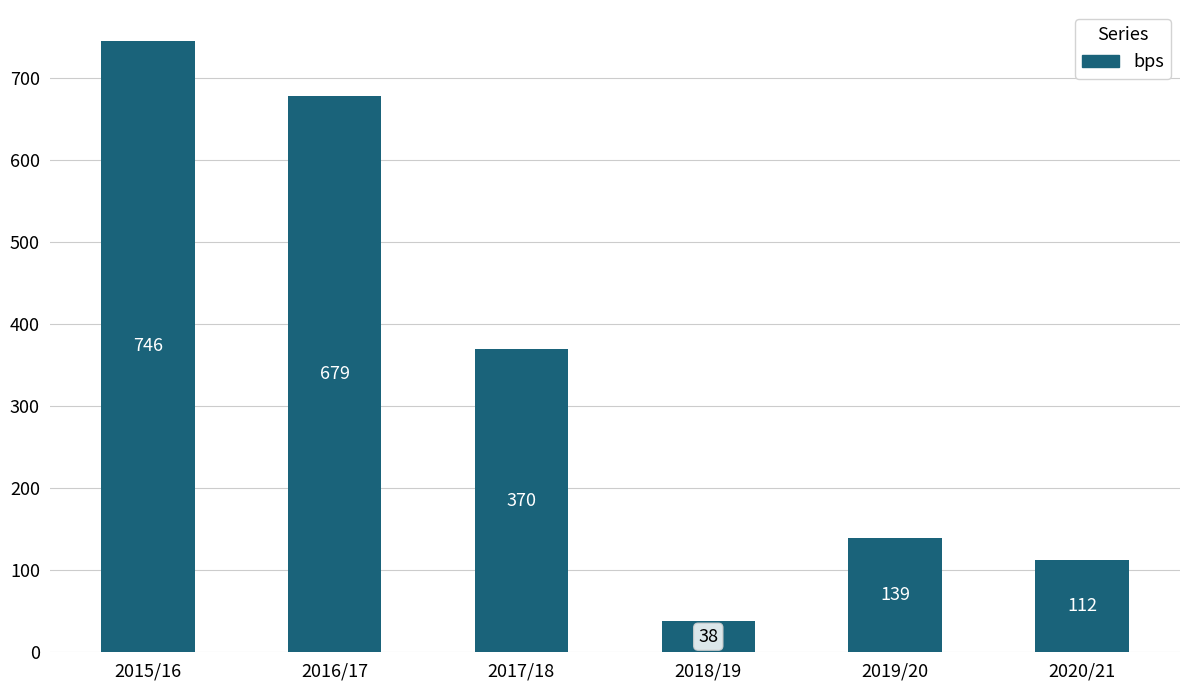

Approximately how many times larger is the value at 2016/17 compared to 2018/19?

17.9